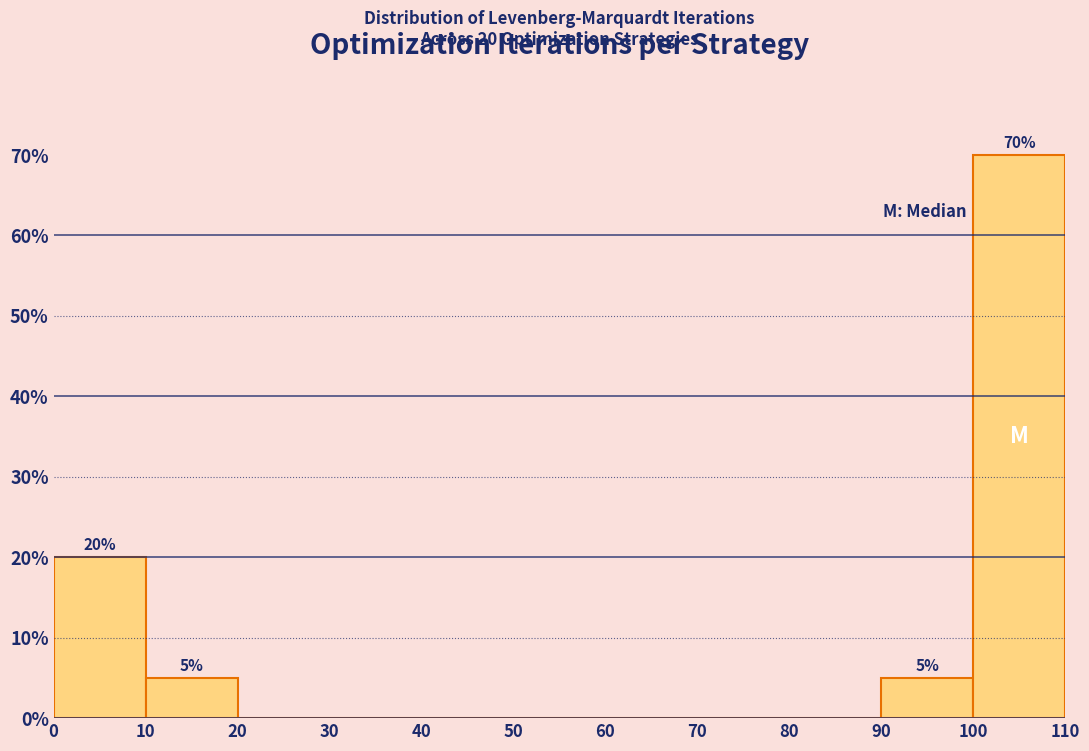

Over which range of the x-axis is the bar tallest?

100 to 110